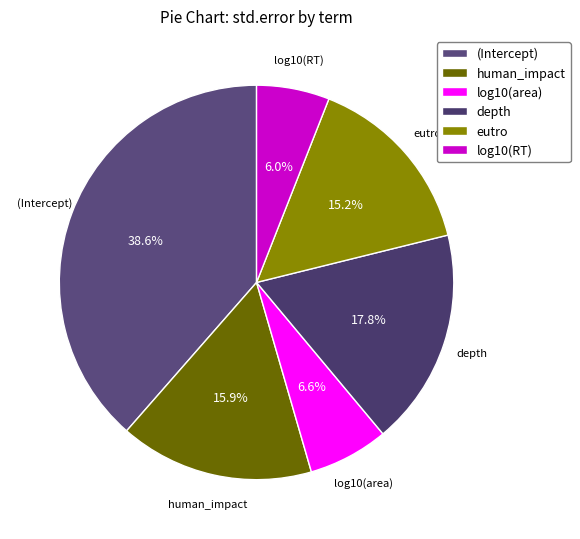

Does log10(area) account for over 50% of the chart?

No